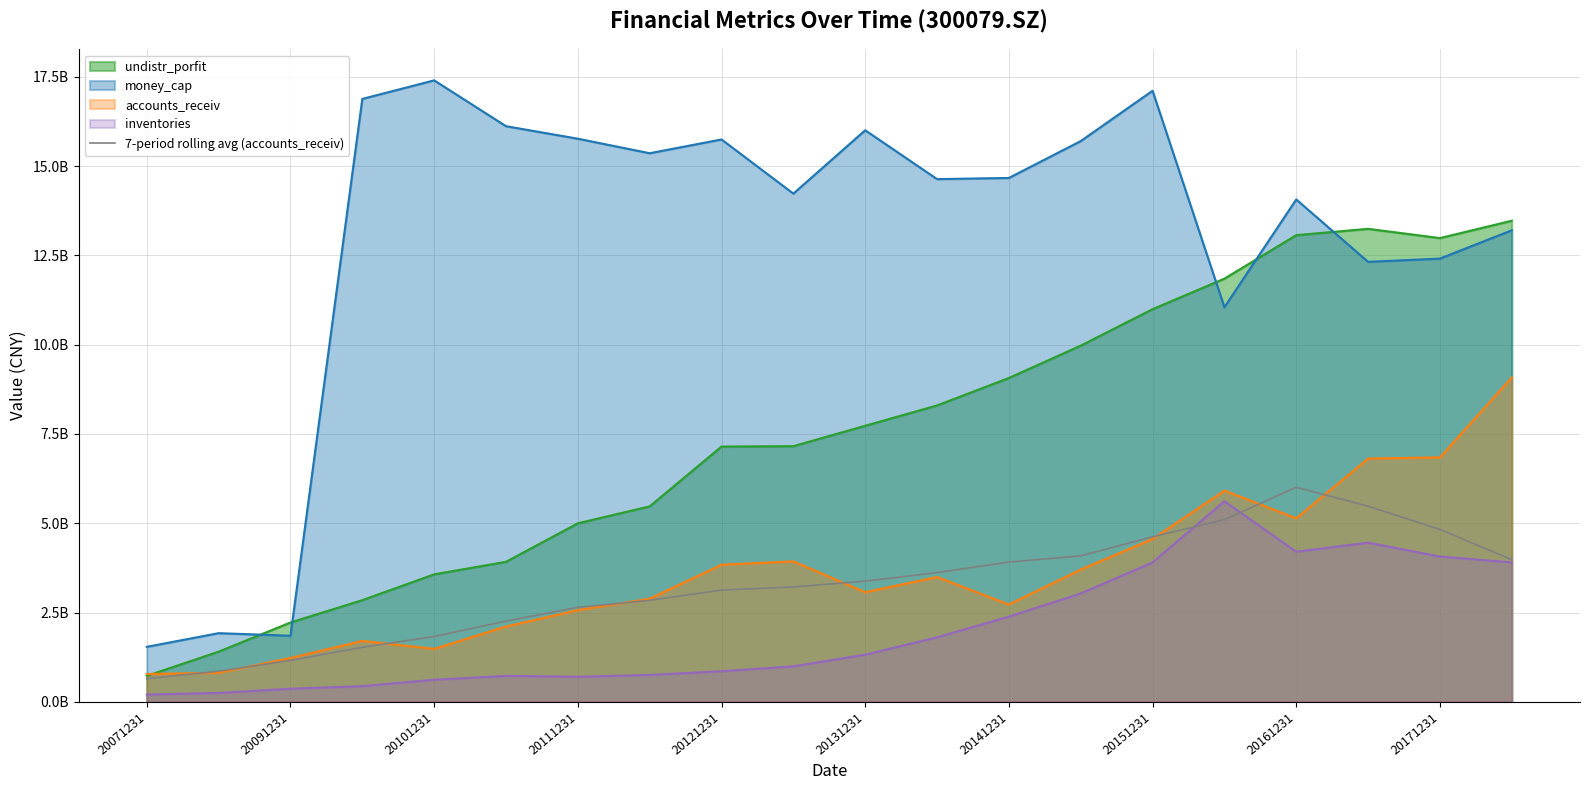

How many data points does each series have?

20